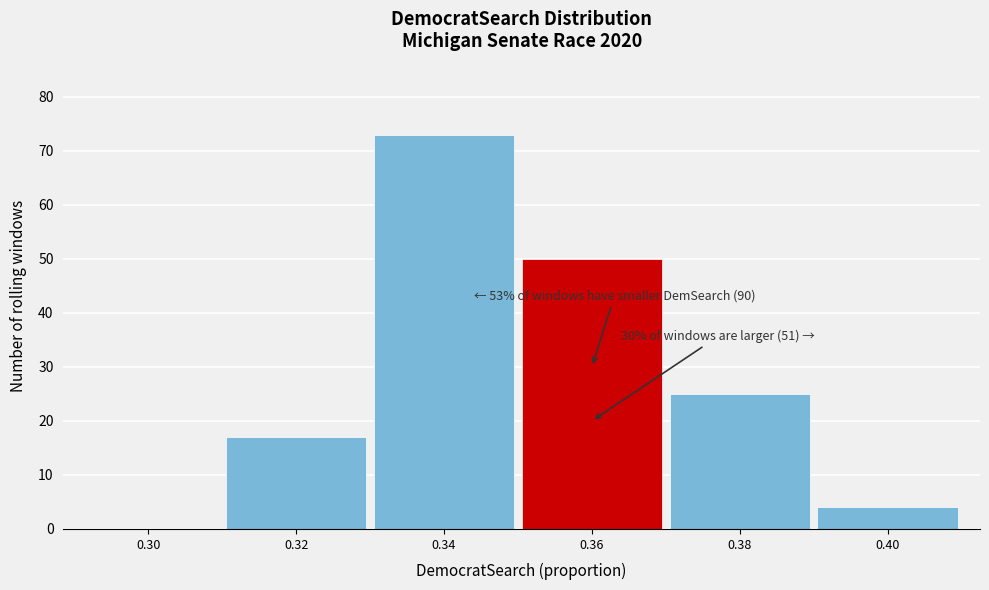

Reading right to left, extract all data points from this chart.

0.40=4	0.38=25	0.36=50	0.34=73	0.32=17	0.30=0